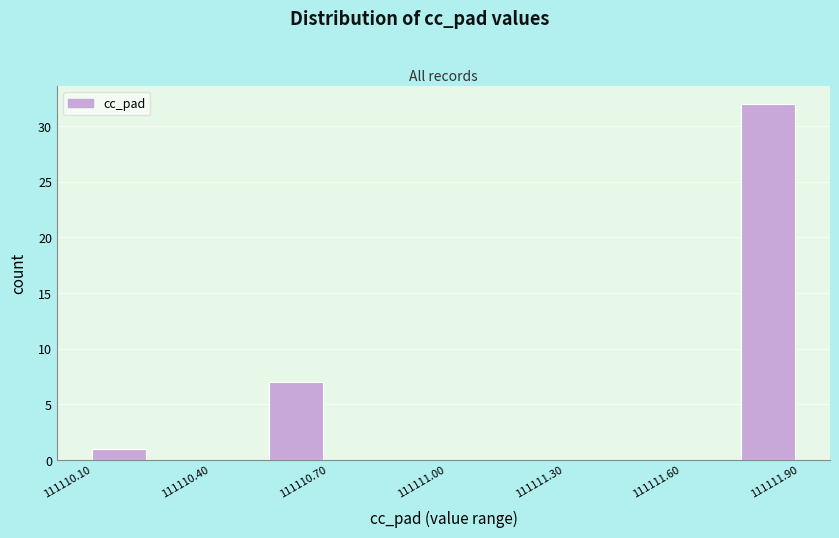

Read against the x-axis, roughly where is the centre of the tallest bar?

111111.80